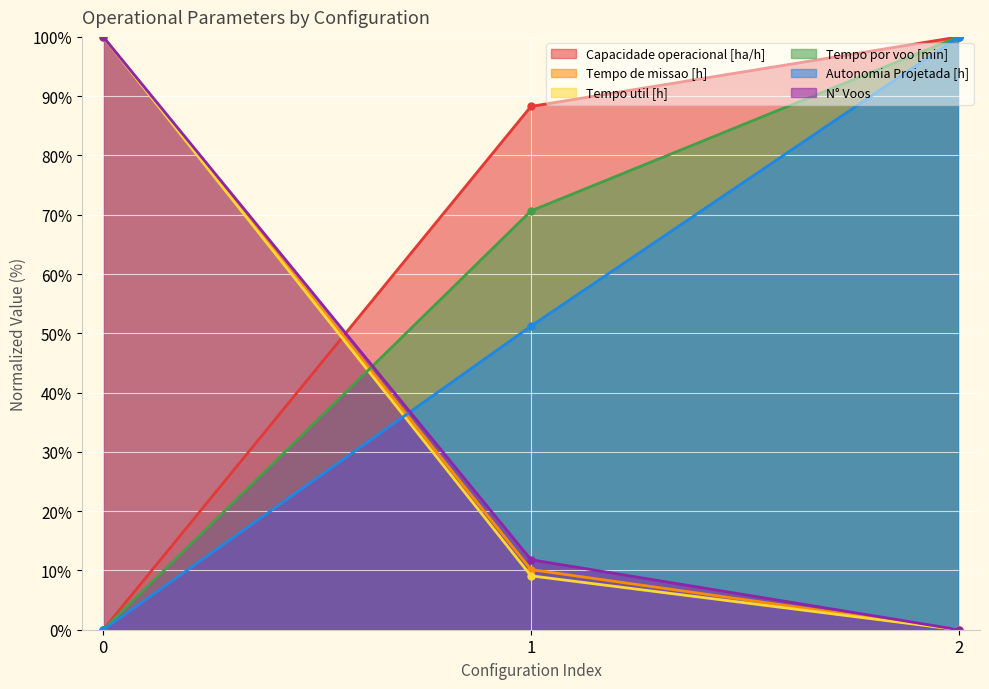

Is the value of Tempo de missao [h] at 0 greater than the value of Capacidade operacional [ha/h] at 0?

Yes